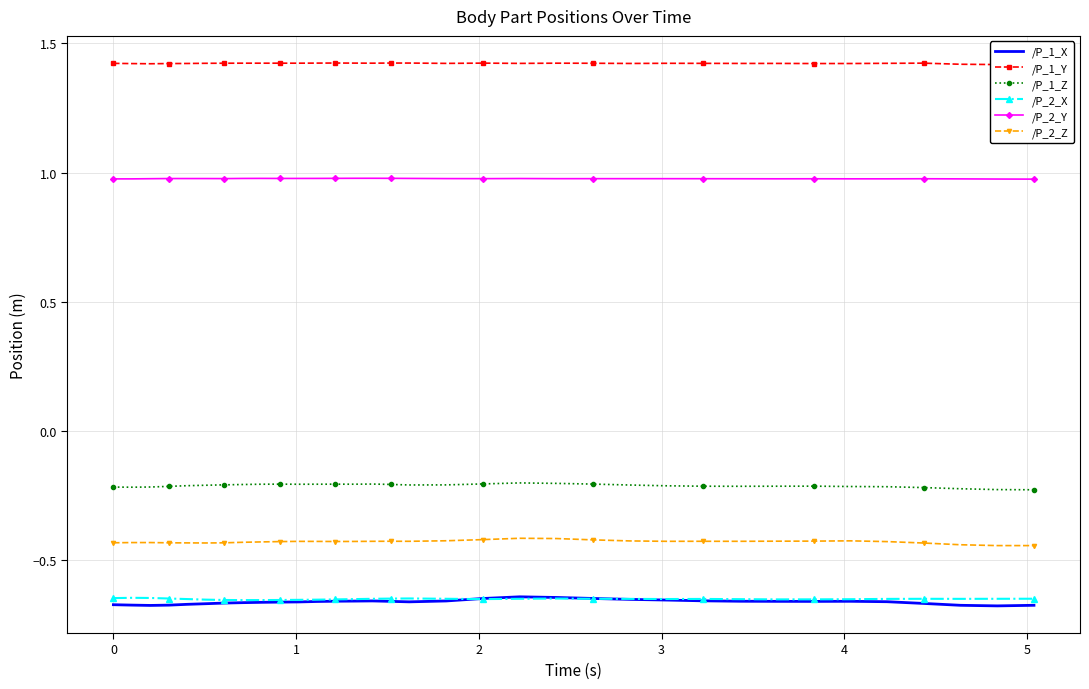

Reading left to right, transcribe all the data shown in this chart.

/P_1_X: -0.7	-0.7	-0.7	-0.7	-0.7	-0.7	-0.7	-0.7	-0.7	-0.7	-0.7	-0.7	-0.7	-0.7	-0.7	-0.7	-0.7	-0.7	-0.6	-0.6	-0.6	-0.6	-0.7	-0.7	-0.7	-0.7	-0.7	-0.7	-0.7	-0.7	-0.7	-0.7	-0.7	-0.7
/P_1_Y: 1.4	1.4	1.4	1.4	1.4	1.4	1.4	1.4	1.4	1.4	1.4	1.4	1.4	1.4	1.4	1.4	1.4	1.4	1.4	1.4	1.4	1.4	1.4	1.4	1.4	1.4	1.4	1.4	1.4	1.4	1.4	1.4	1.4	1.4
/P_1_Z: -0.2	-0.2	-0.2	-0.2	-0.2	-0.2	-0.2	-0.2	-0.2	-0.2	-0.2	-0.2	-0.2	-0.2	-0.2	-0.2	-0.2	-0.2	-0.2	-0.2	-0.2	-0.2	-0.2	-0.2	-0.2	-0.2	-0.2	-0.2	-0.2	-0.2	-0.2	-0.2	-0.2	-0.2
/P_2_X: -0.6	-0.6	-0.6	-0.6	-0.6	-0.7	-0.7	-0.7	-0.7	-0.7	-0.7	-0.7	-0.7	-0.6	-0.6	-0.6	-0.6	-0.6	-0.6	-0.6	-0.6	-0.6	-0.6	-0.6	-0.6	-0.6	-0.7	-0.7	-0.6	-0.6	-0.6	-0.6	-0.6	-0.6
/P_2_Y: 1.0	1.0	1.0	1.0	1.0	1.0	1.0	1.0	1.0	1.0	1.0	1.0	1.0	1.0	1.0	1.0	1.0	1.0	1.0	1.0	1.0	1.0	1.0	1.0	1.0	1.0	1.0	1.0	1.0	1.0	1.0	1.0	1.0	1.0
/P_2_Z: -0.4	-0.4	-0.4	-0.4	-0.4	-0.4	-0.4	-0.4	-0.4	-0.4	-0.4	-0.4	-0.4	-0.4	-0.4	-0.4	-0.4	-0.4	-0.4	-0.4	-0.4	-0.4	-0.4	-0.4	-0.4	-0.4	-0.4	-0.4	-0.4	-0.4	-0.4	-0.4	-0.4	-0.4